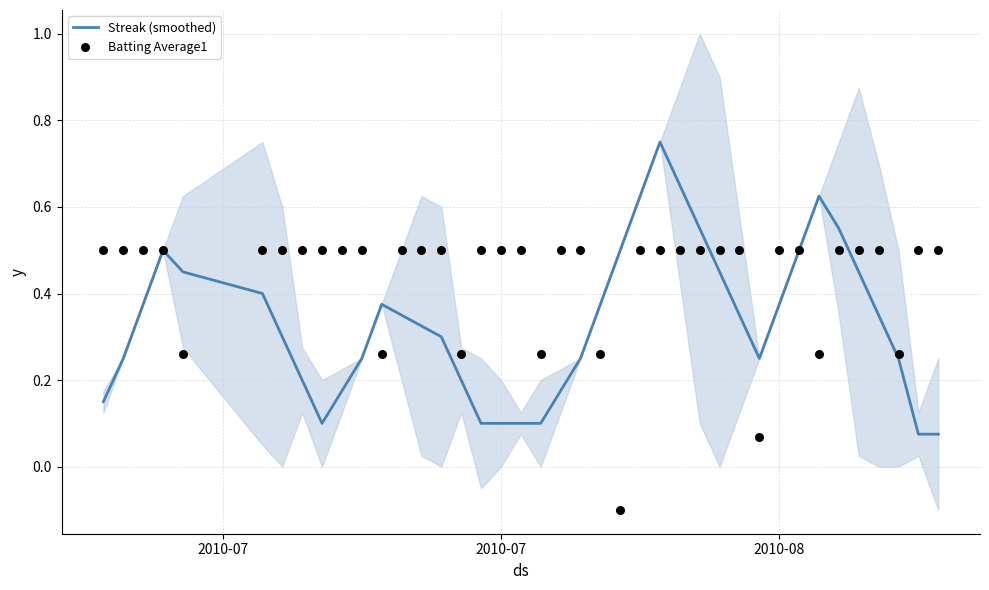

Which series has the largest total across all categories?

Batting Average1